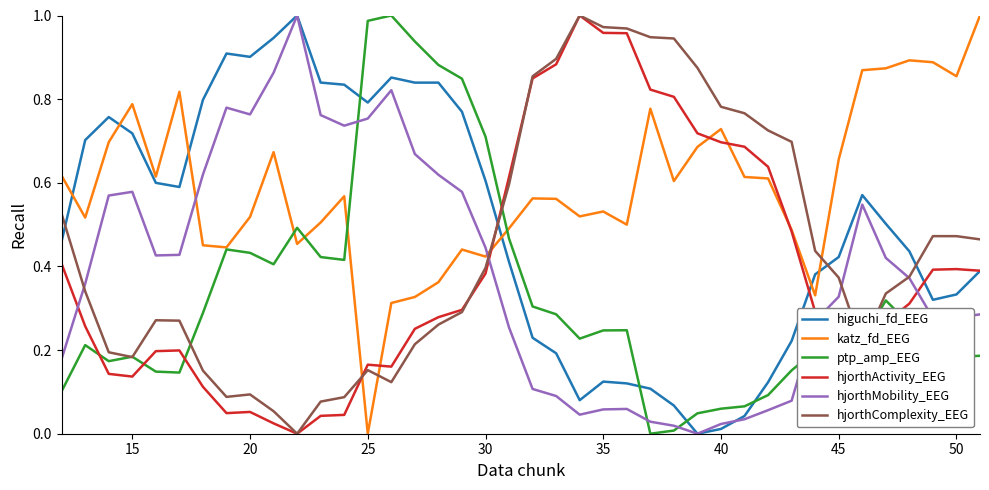

Which series has the largest total across all categories?

katz_fd_EEG